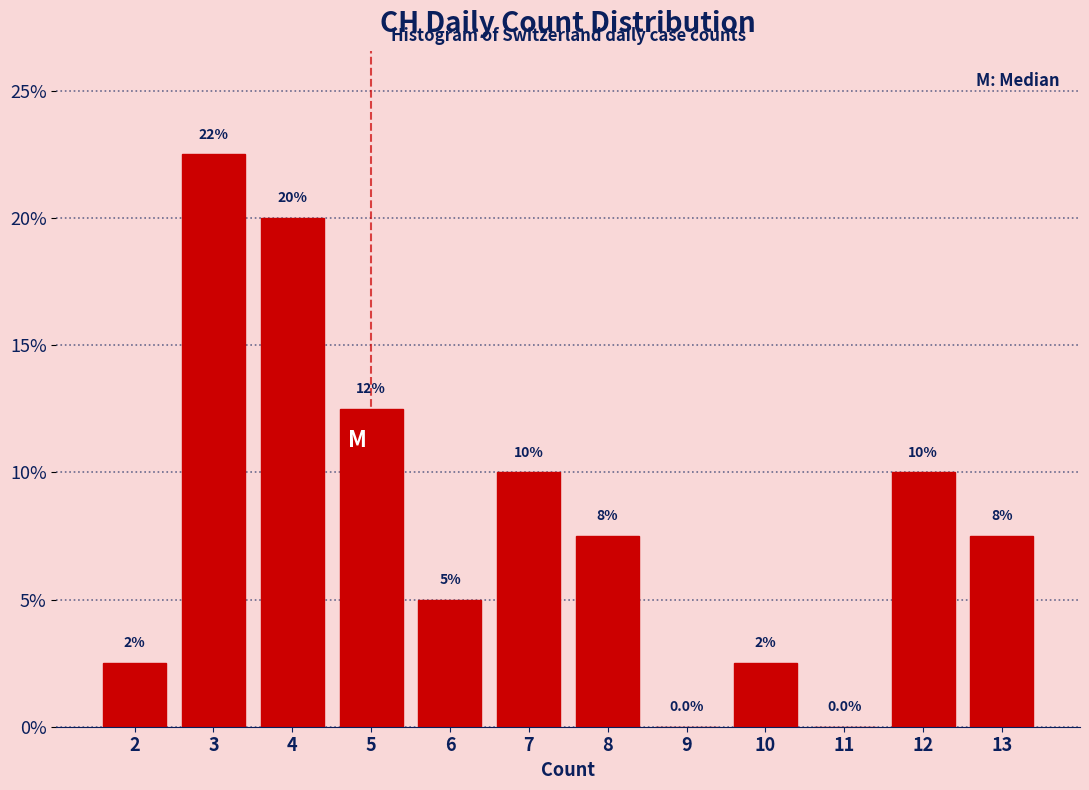

Which range on the x-axis has the tallest bar?

2.5 to 3.5